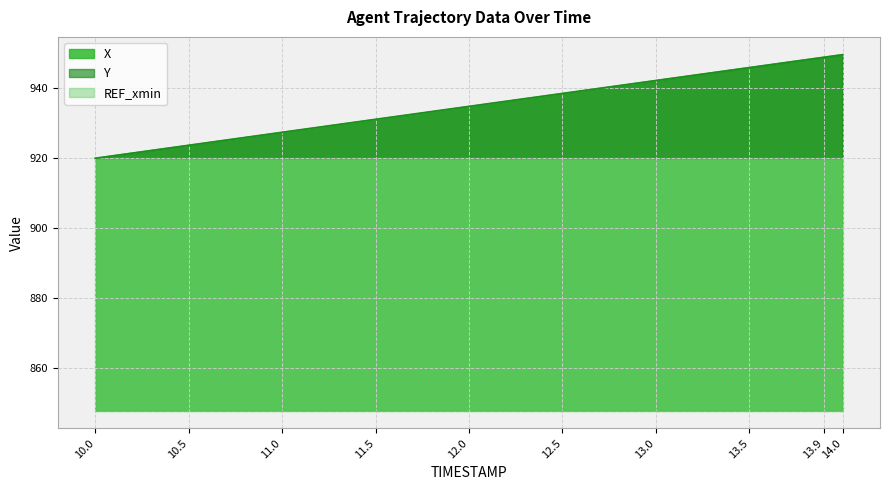

What is the maximum value for Y?

949.4